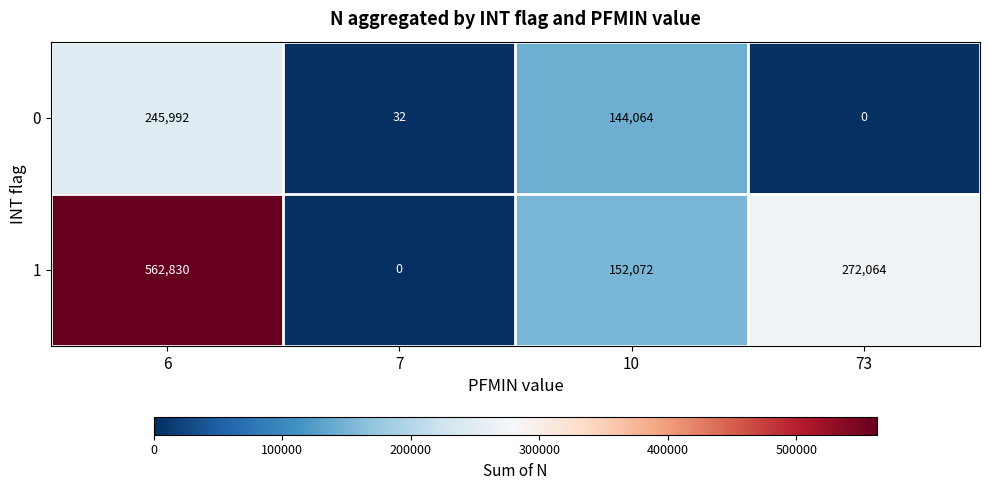

At which label does 1 first exceed 272064?

6